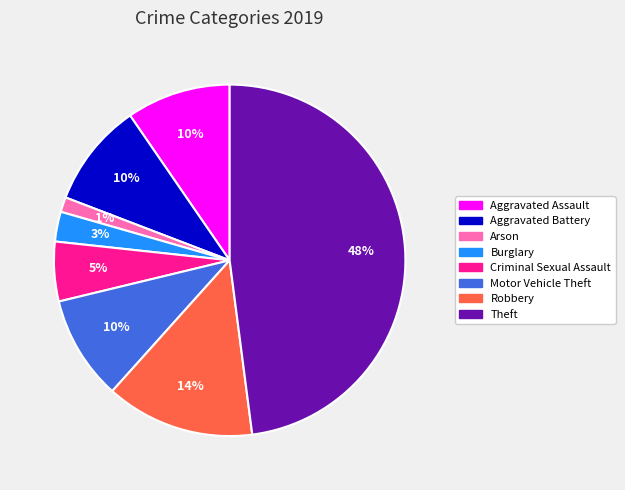

What is the largest slice in the pie chart?

Theft